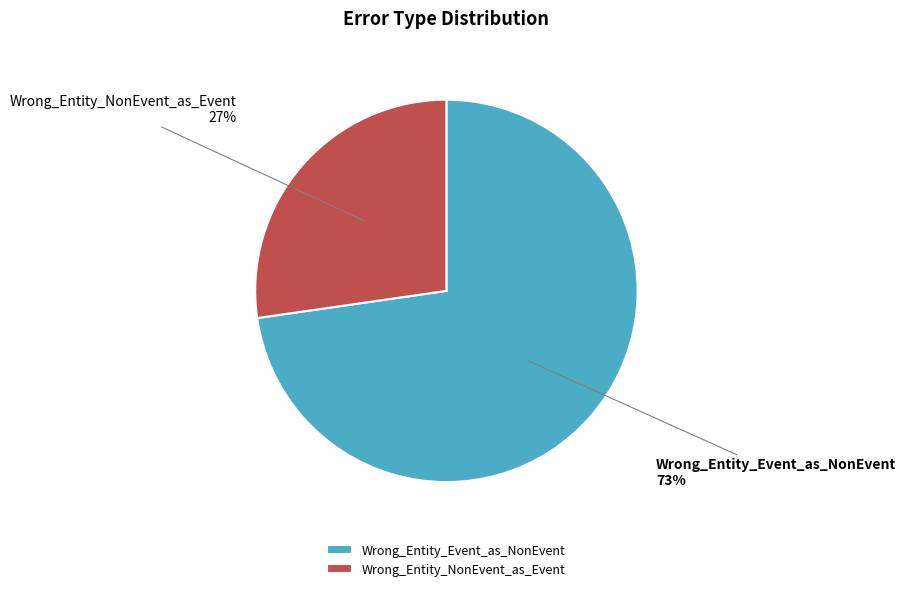

To the nearest percent, what is the average slice percentage?

50%